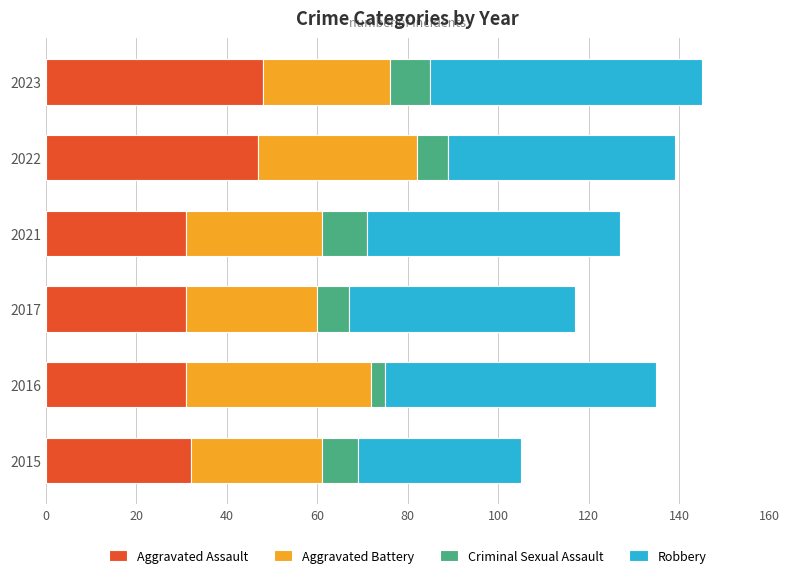

What is the total value across all series at 2022?

139